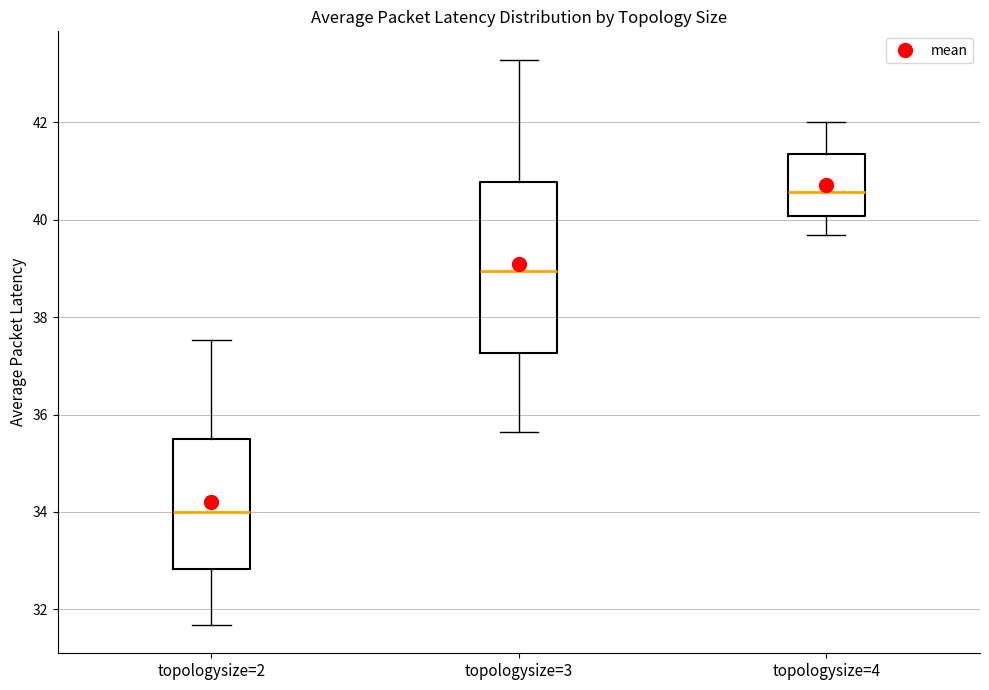

Where does the lower whisker of the box for topologysize=3 end on the y-axis? The values are not printed on the chart, so give them approximately, as read against the axis.

35.6